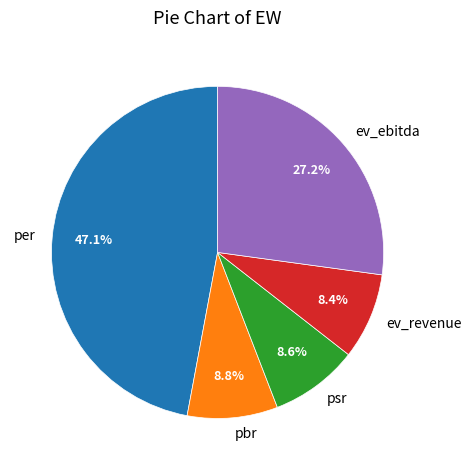

Is it true that psr is 14% of the pie?

False